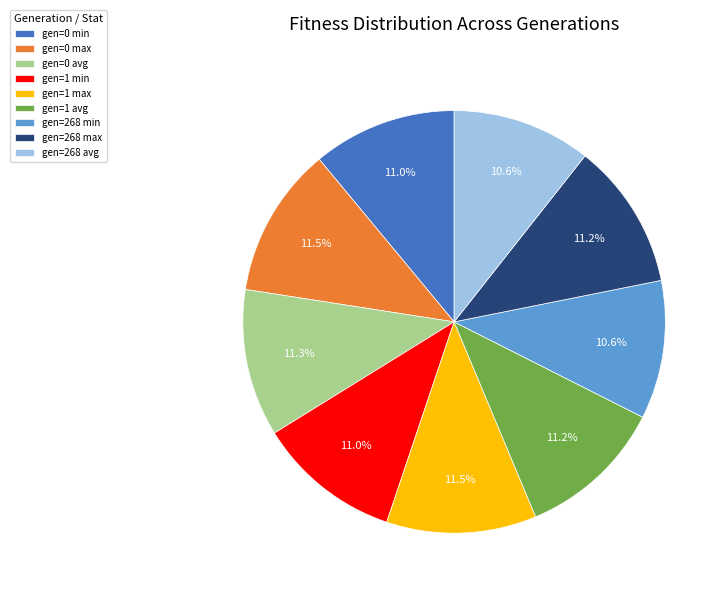

Is it true that gen=0 max is 1% of the pie?

False